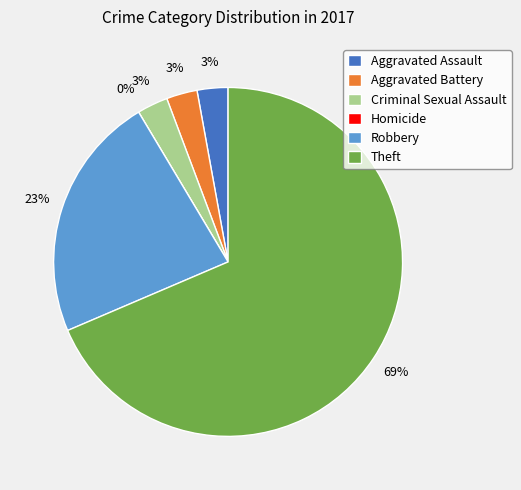

Rank the categories by value from highest to lowest.

Theft, Robbery, Aggravated Assault, Aggravated Battery, Criminal Sexual Assault, Homicide